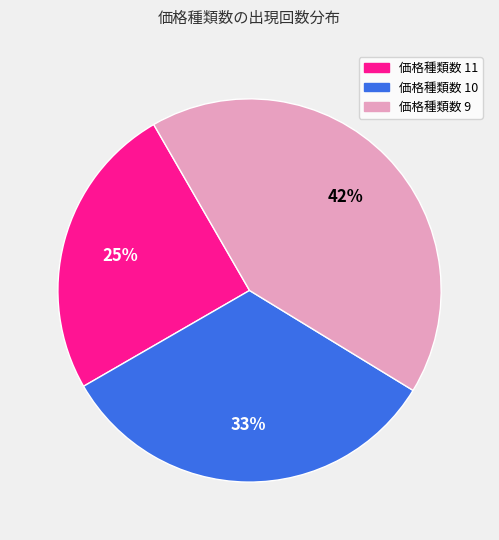

To the nearest percent, what is the average slice percentage?

33%